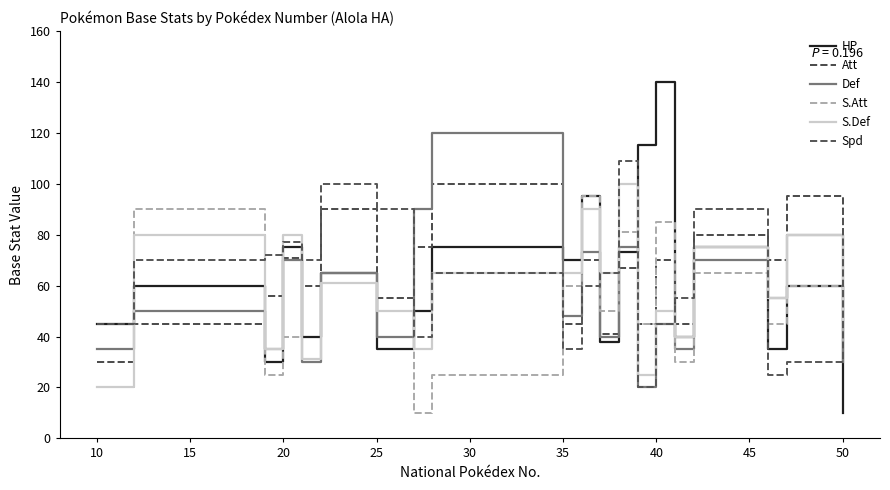

Is this an area chart (filled region under the line)?

No